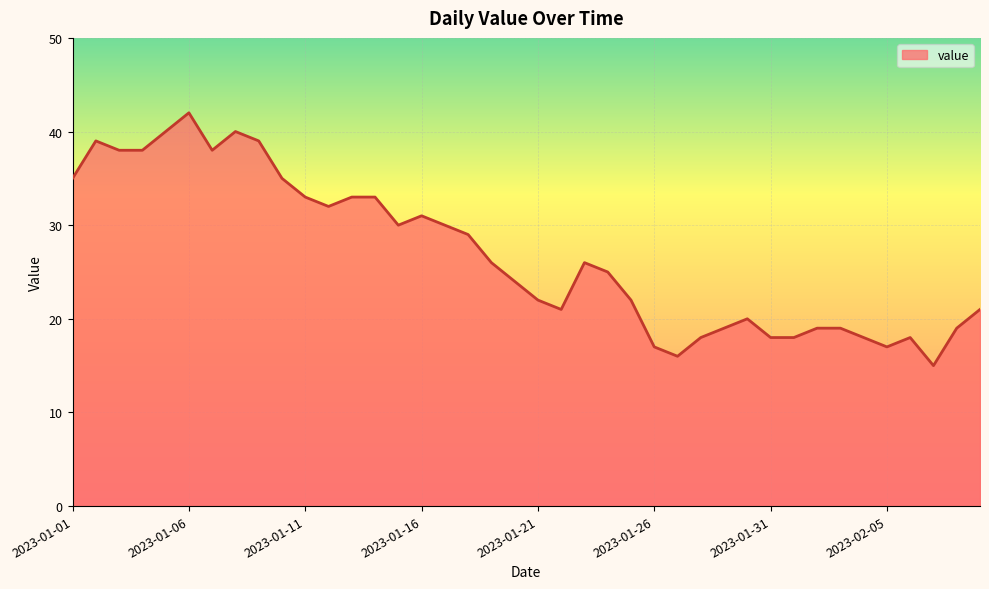

What is the maximum value shown in the chart?

42